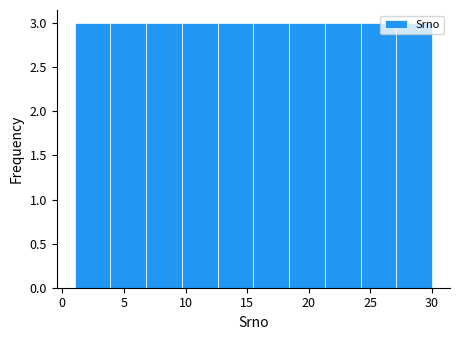

How tall is the bar that spans 18.4 to 21.3 on the x-axis? Neither the bar edges nor the heights are printed on the chart, so give them approximately, as read against the axes.

3